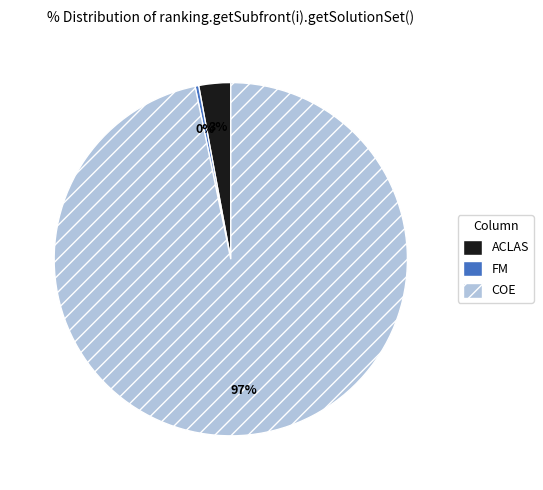

Which category has the smallest portion of the pie?

FM